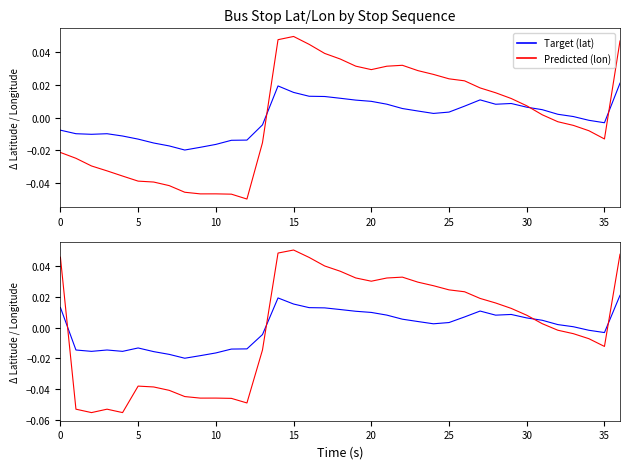

At which category is the sum across all series the highest?

36